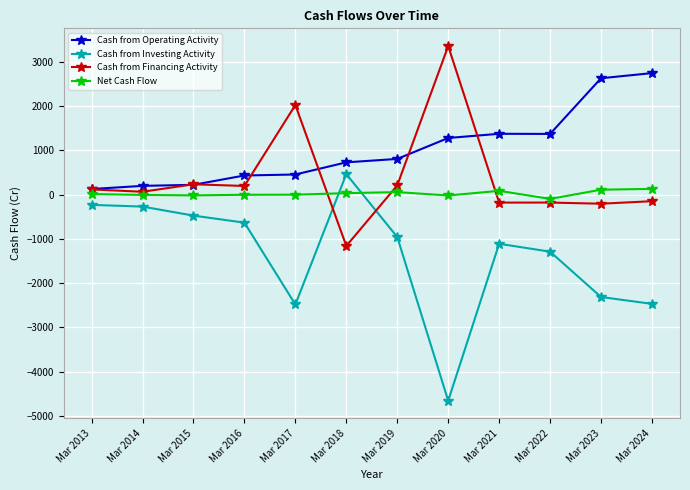

Which series has the largest total across all categories?

Cash from Operating Activity